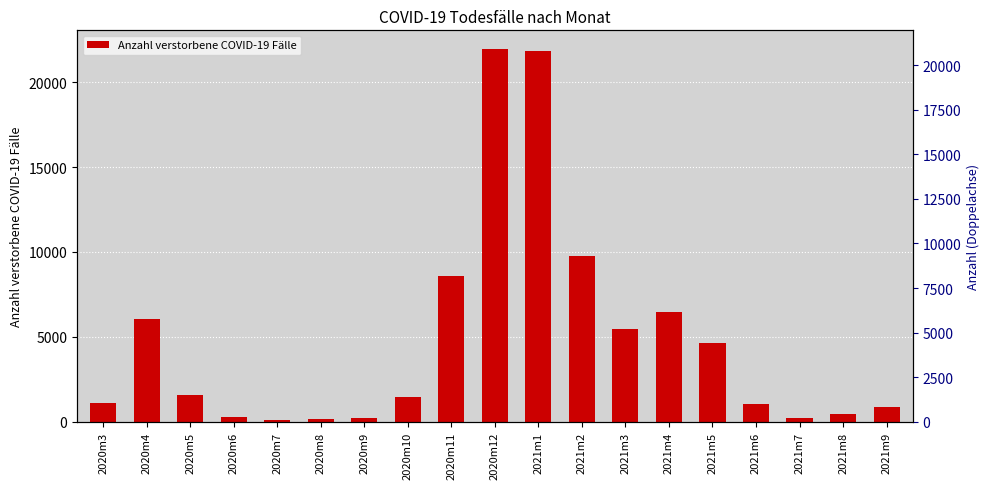

Reading left to right, transcribe all the data shown in this chart.

2020m3=1120	2020m4=6068	2020m5=1575	2020m6=315	2020m7=134	2020m8=152	2020m9=205	2020m10=1487	2020m11=8589	2020m12=21946	2021m1=21814	2021m2=9738	2021m3=5487	2021m4=6494	2021m5=4657	2021m6=1048	2021m7=255	2021m8=469	2021m9=864